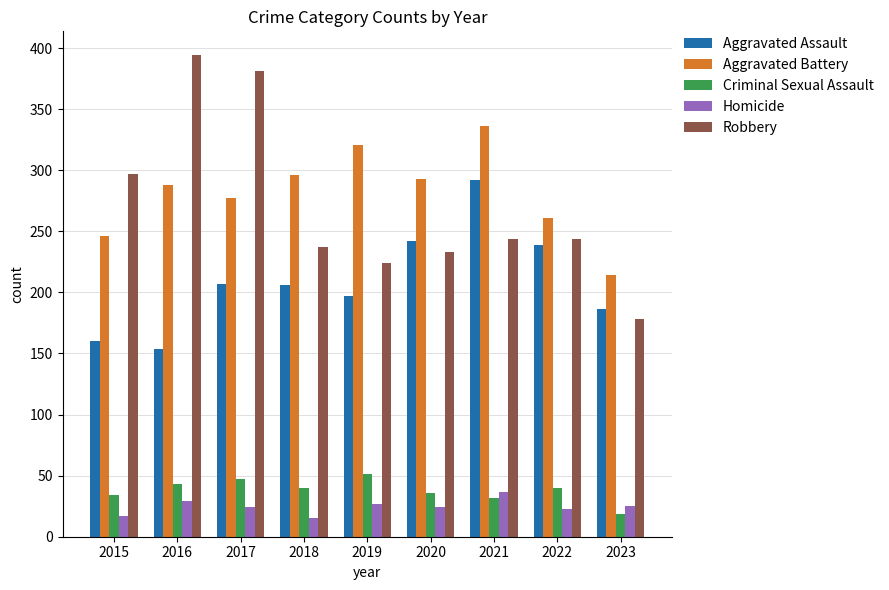

What is the sum of the Homicide values at 2015 and 2022?

40